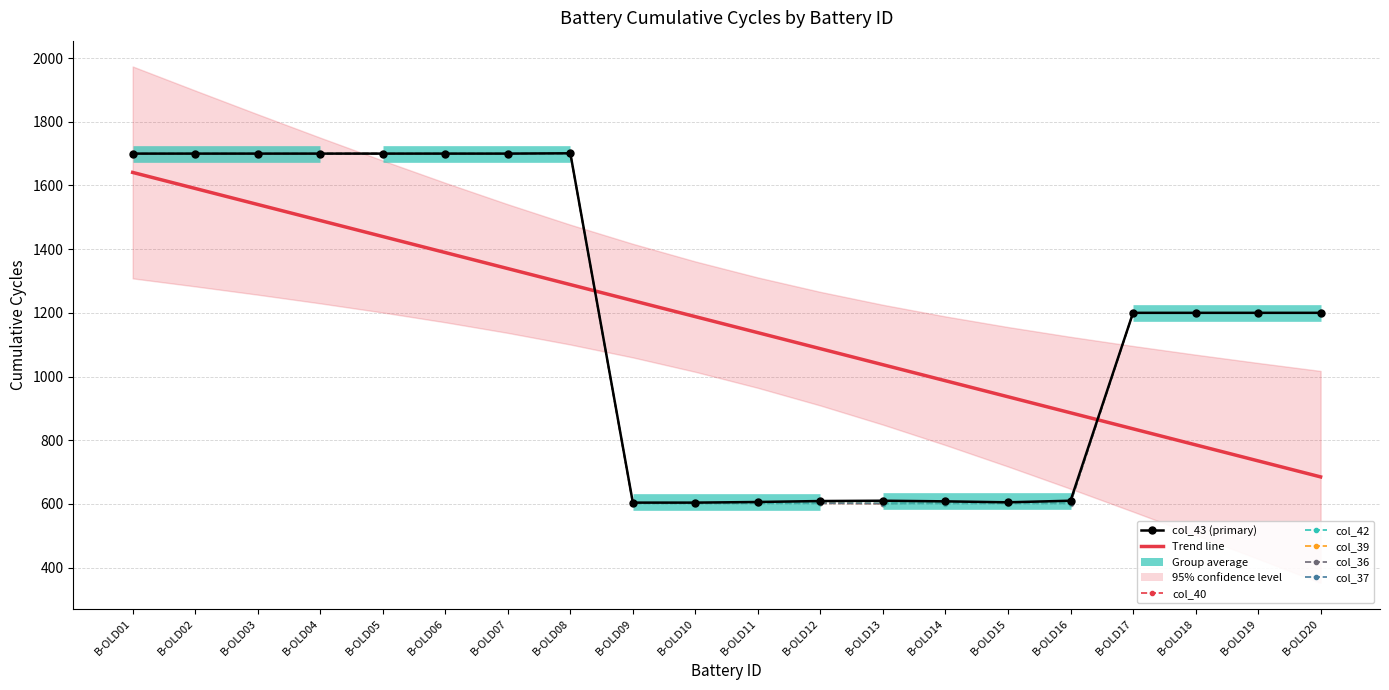

Which label corresponds to the largest value in the chart?

B-OLD08